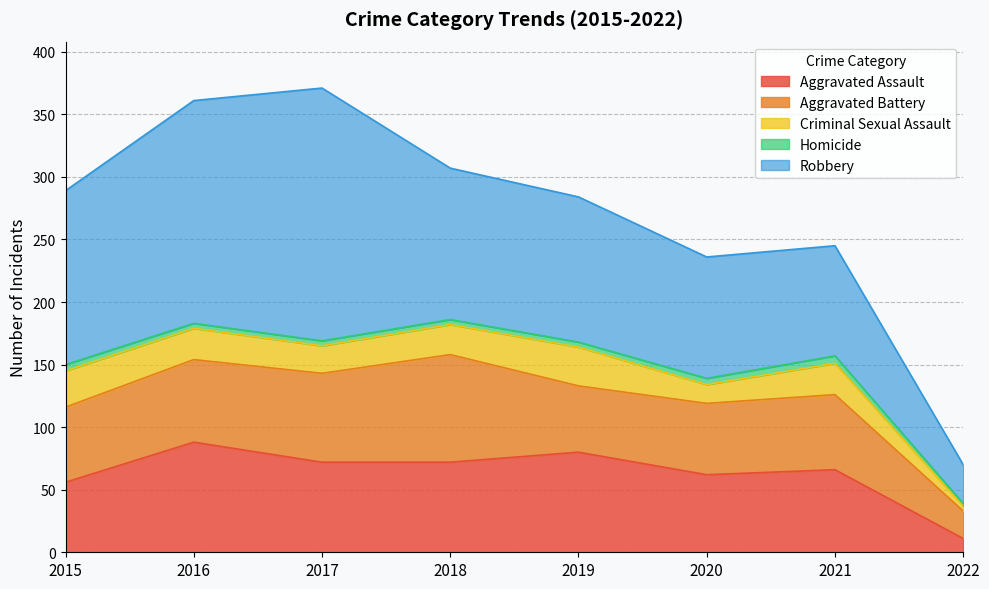

Between 2018 and 2016, which is larger?

2016